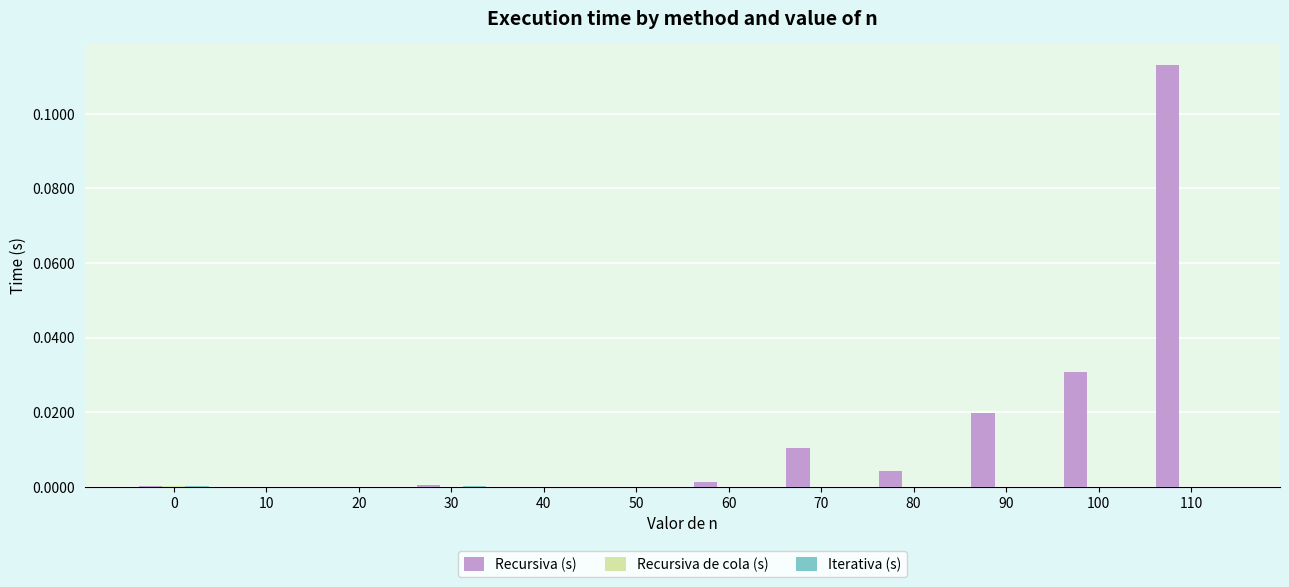

Which series has the largest total across all categories?

Recursiva (s)